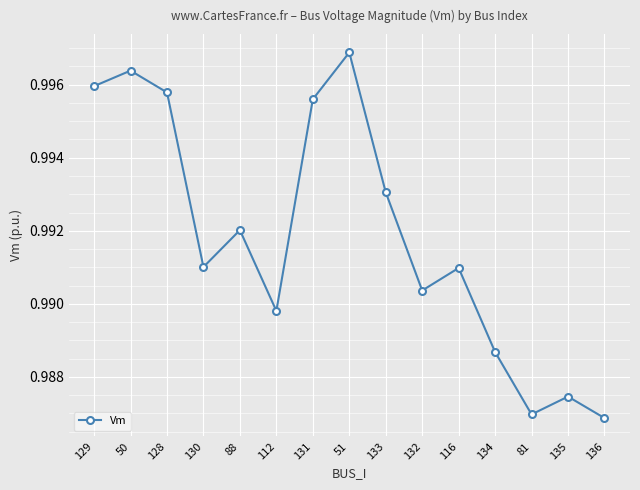

Where is the data nearest to the value 0?

136